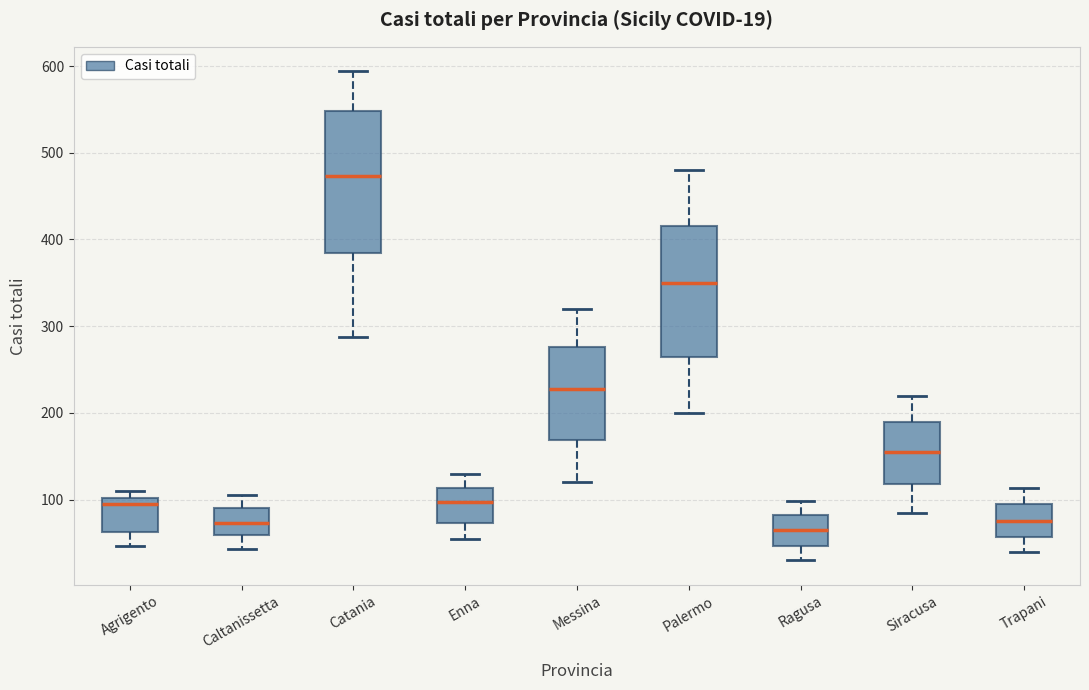

Comparing the boxes themselves (not the whiskers), which one is the tallest?

Catania